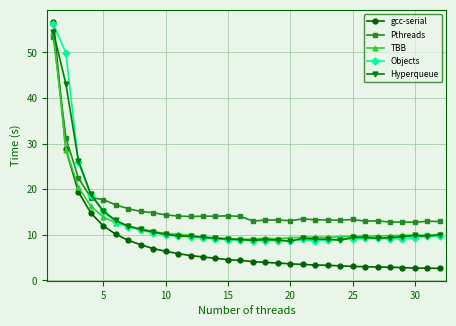

True or false: Hyperqueue and Objects intersect in this chart.

True